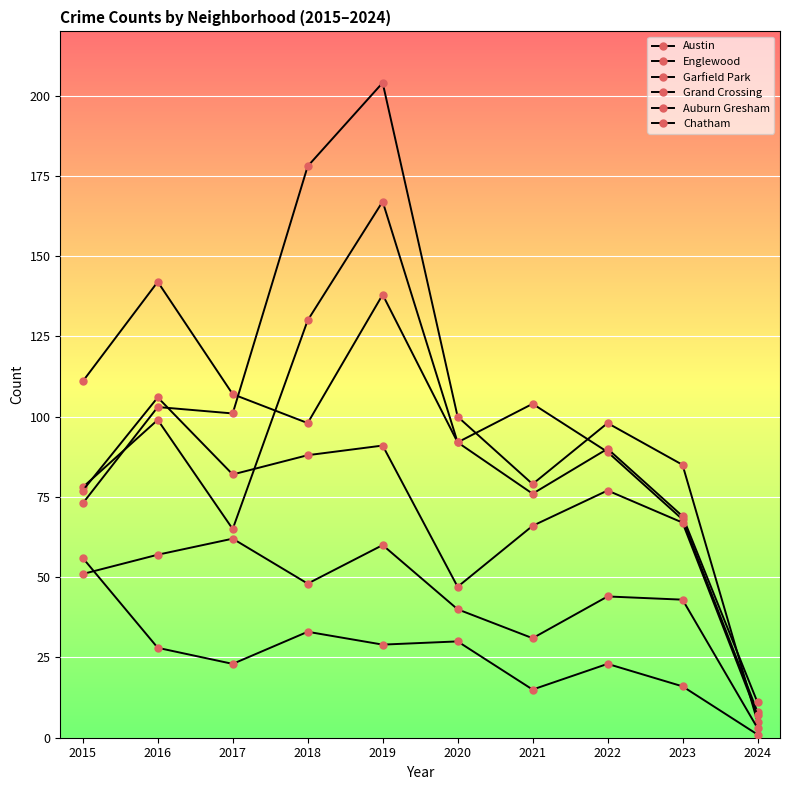

What is the sum of the Englewood values at 2023 and 2017?

176